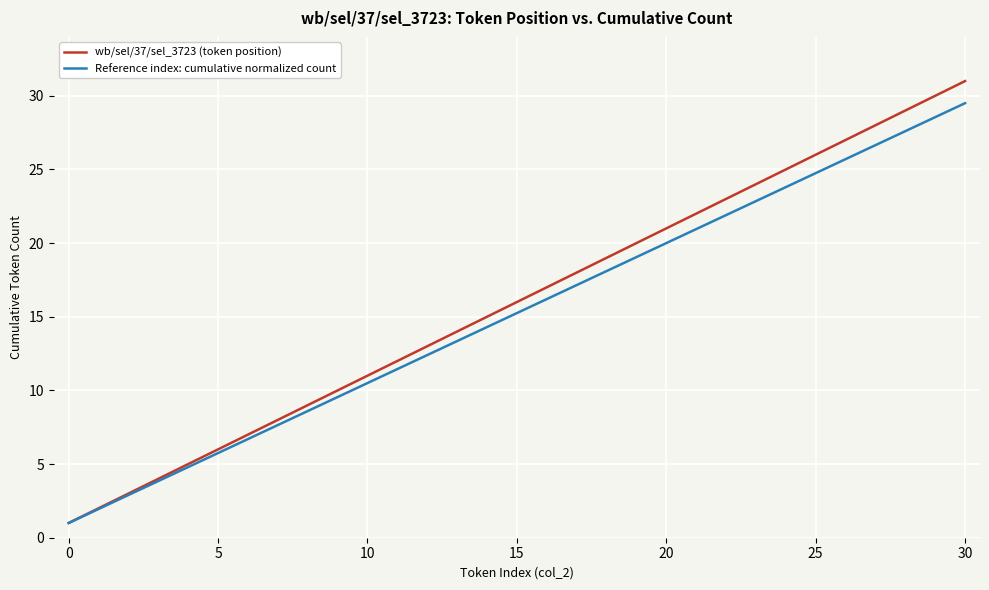

What is the lowest value of the Reference index: cumulative normalized count series?

1.0